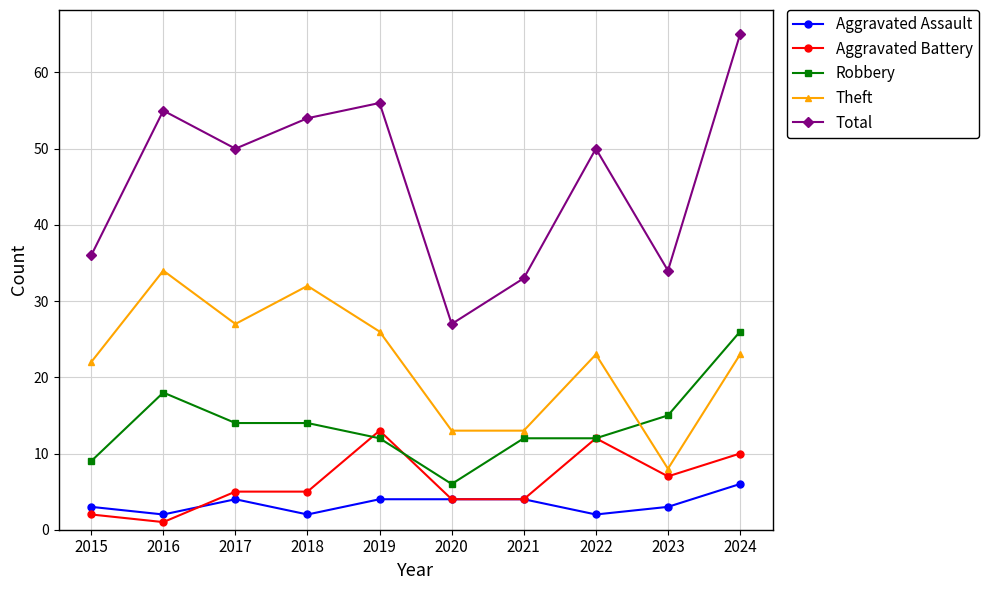

What is the difference between the maximum and second lowest values in the Theft series?

21